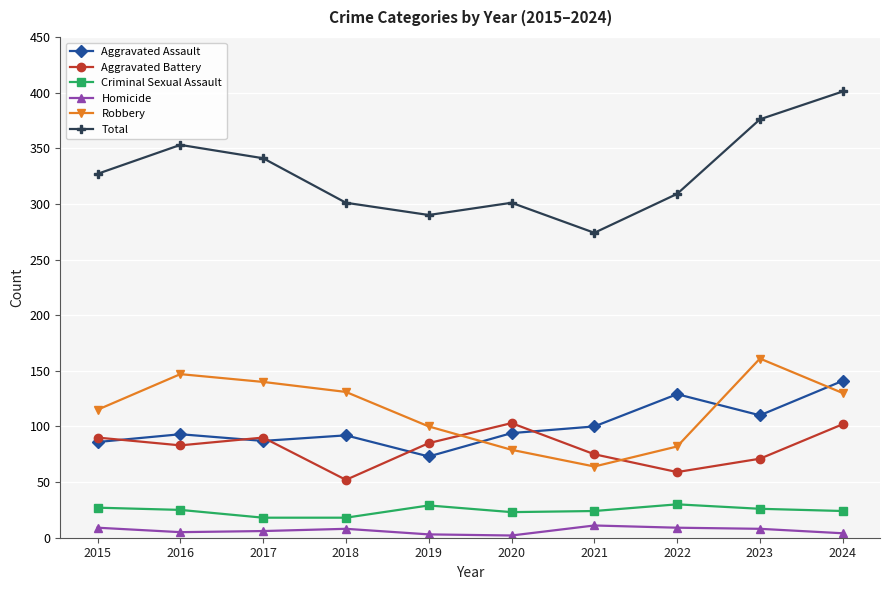

True or false: Total has more than 1 interior local peaks.

True